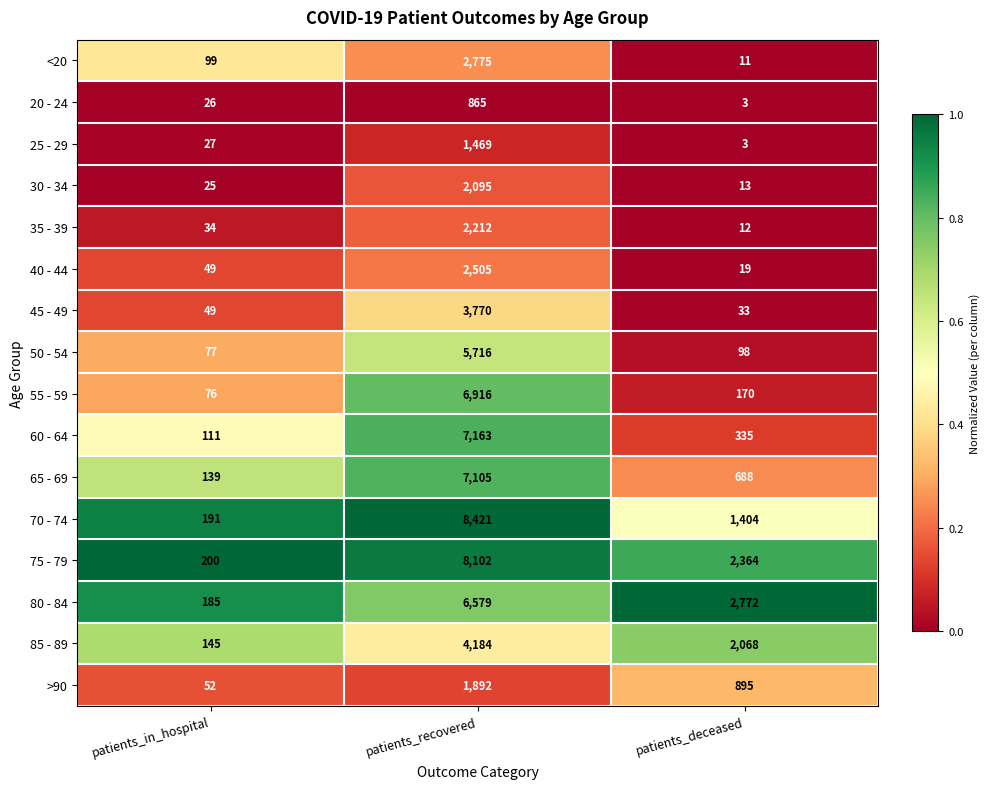

True or false: 80 - 84 has a value of 6579 at patients_recovered.

True